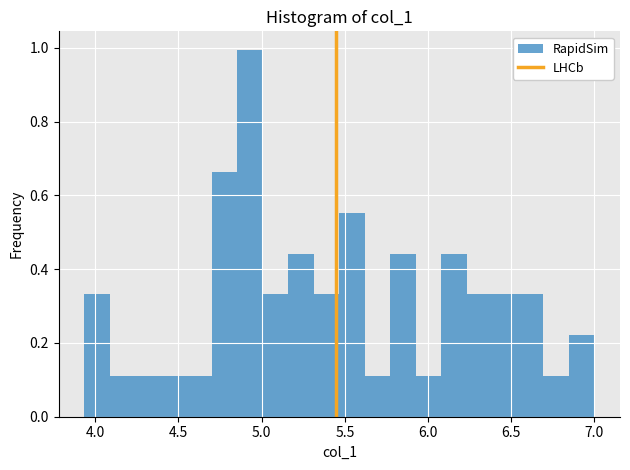

Around what value on the x-axis is the tallest bar? Give the approximate position of its centre, as read against the axis.

4.95